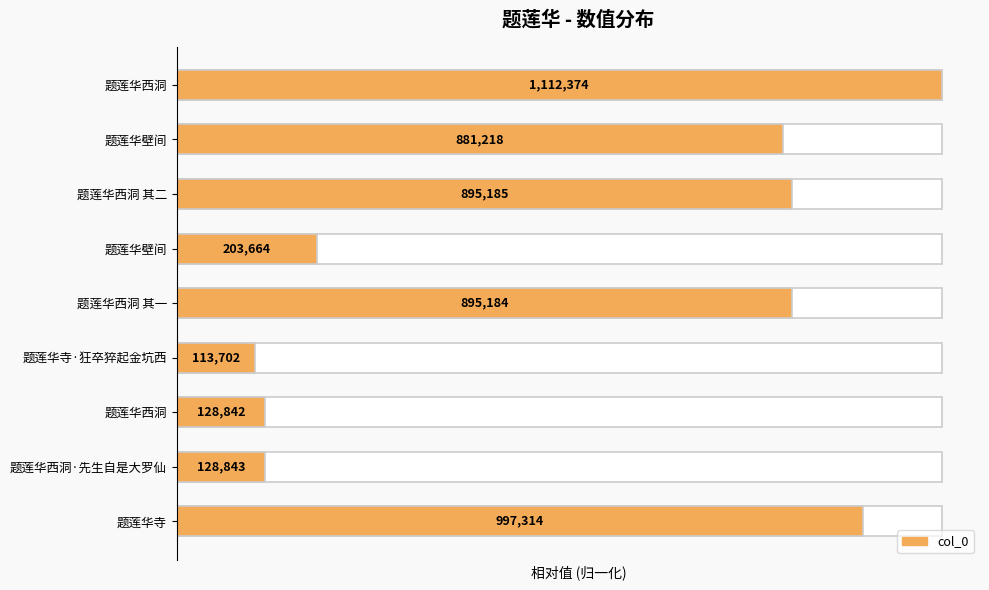

Reading right to left, what are all the values shown in this chart?

0.9	0.1	0.1	0.1	0.8	0.2	0.8	0.8	1.0